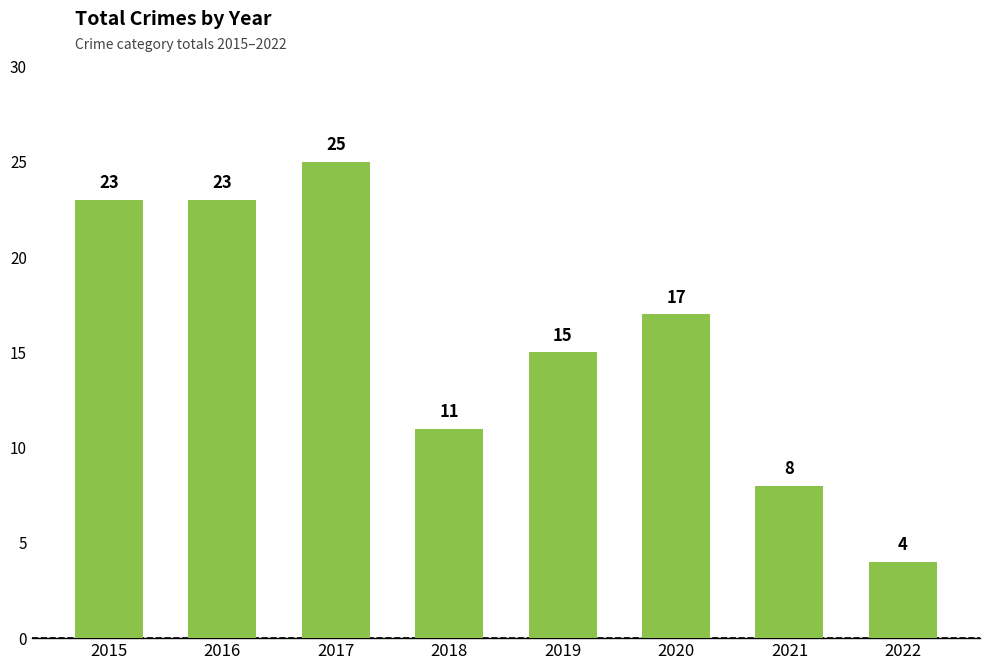

The chart shows a value of 4 at 2022. True or false?

True